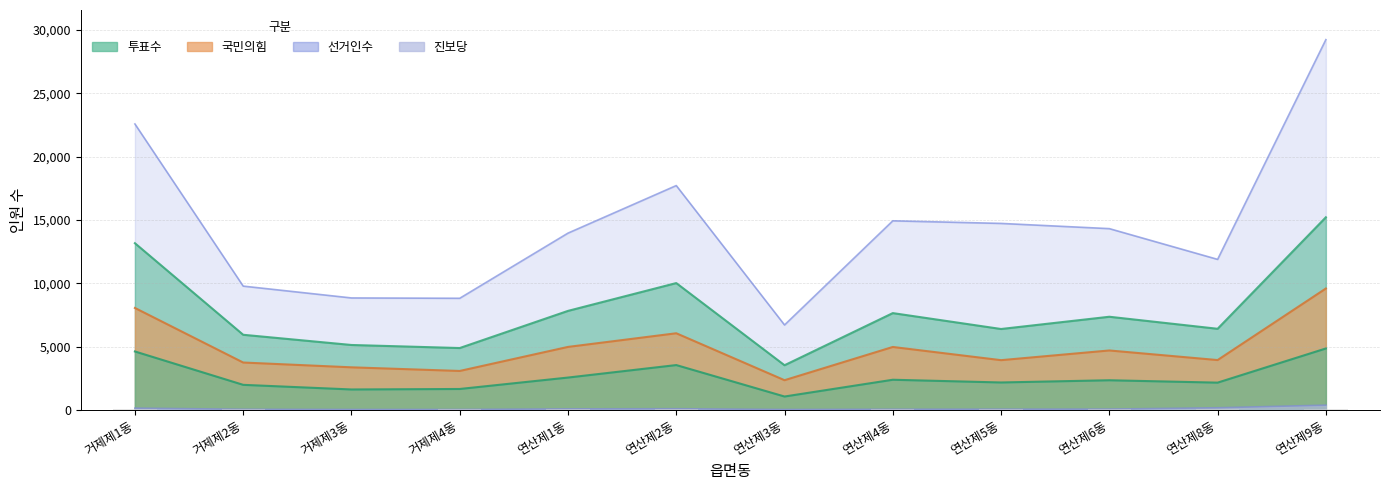

Between 거제제1동 and 연산제2동, which is larger?

거제제1동